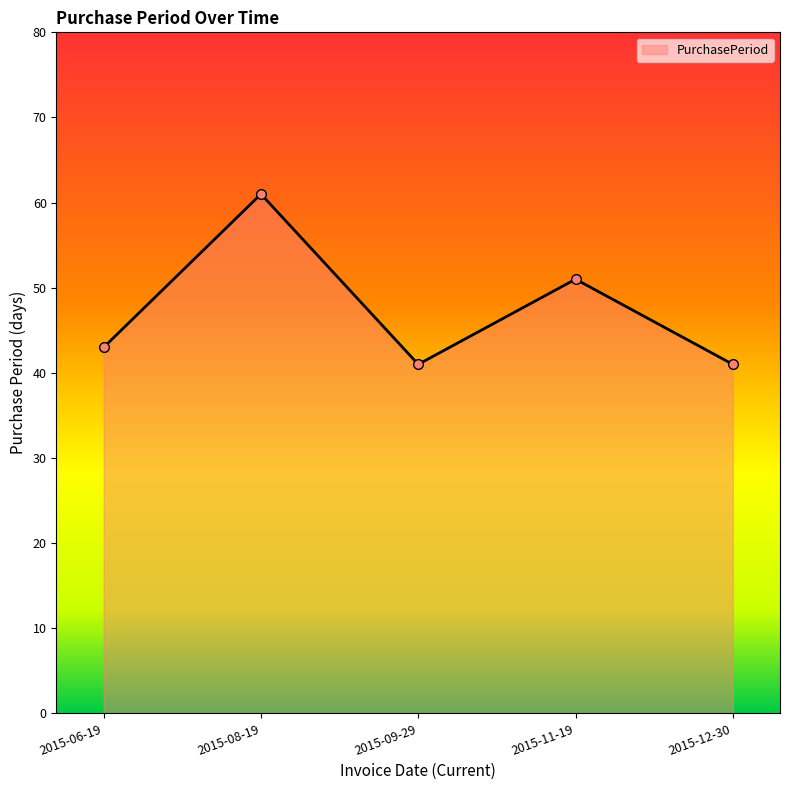

Between 2015-09-29 and 2015-06-19, which is larger?

2015-06-19